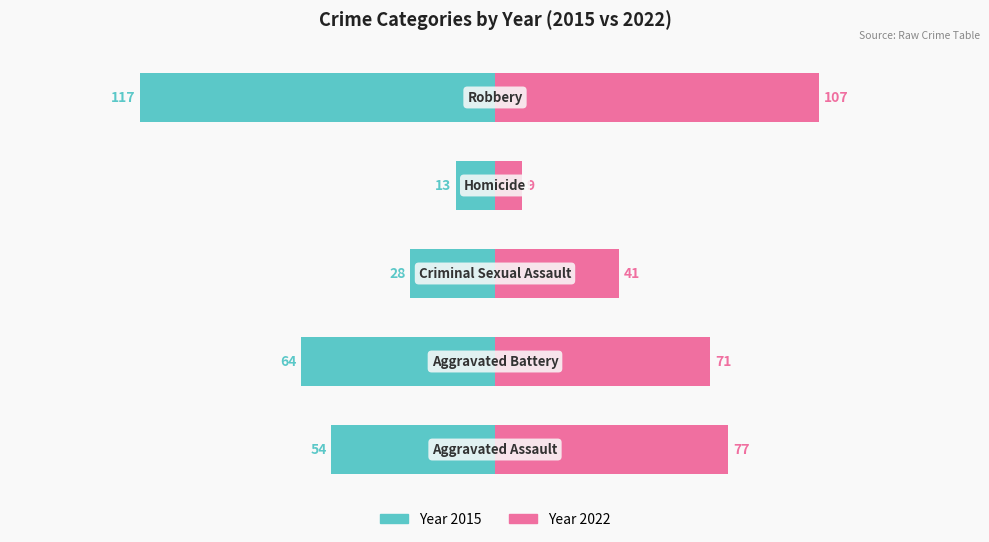

What is the sum of all 2015 values?

276